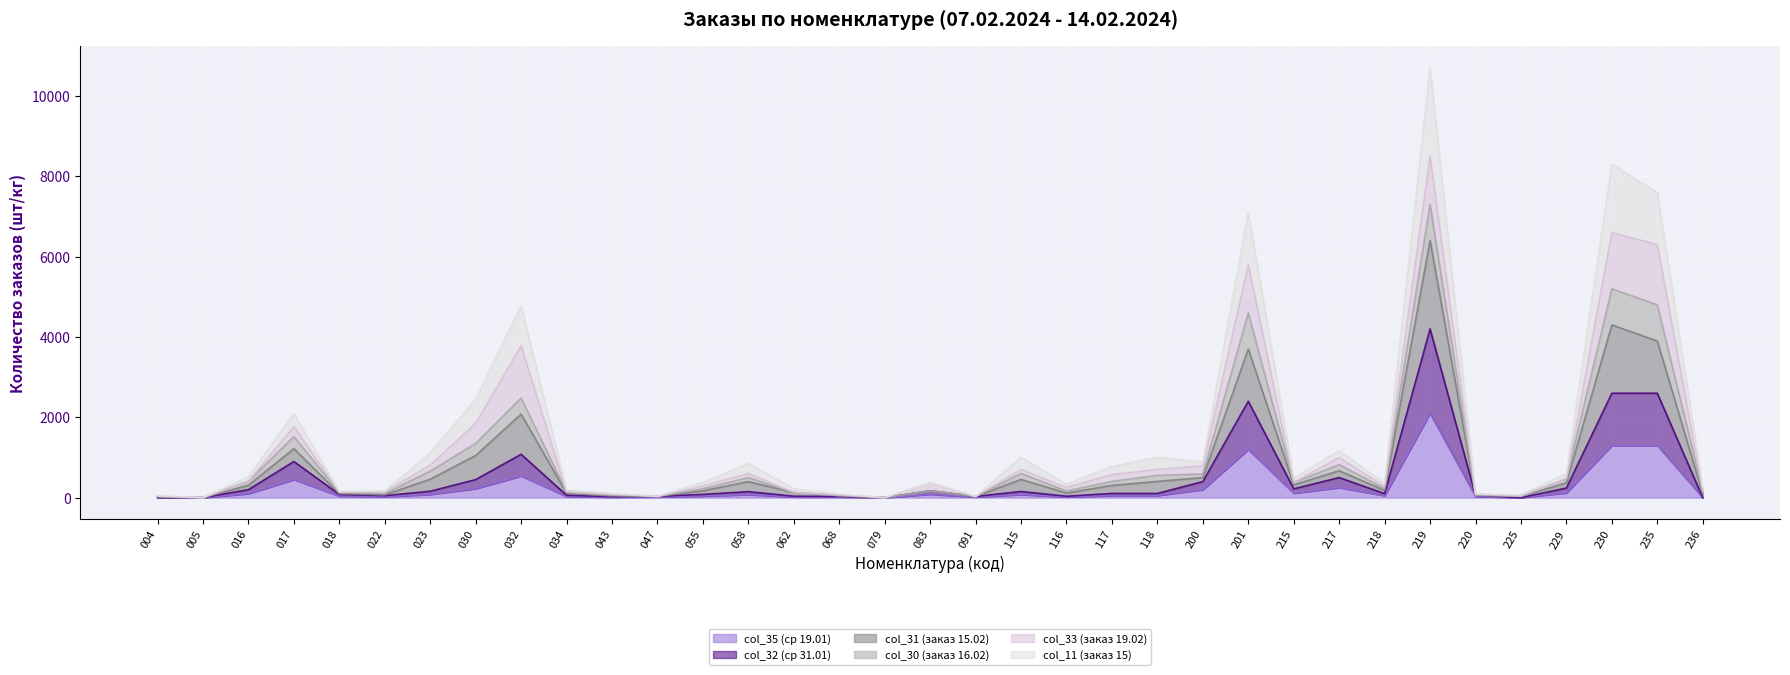

How many lines are shown in the chart?

6